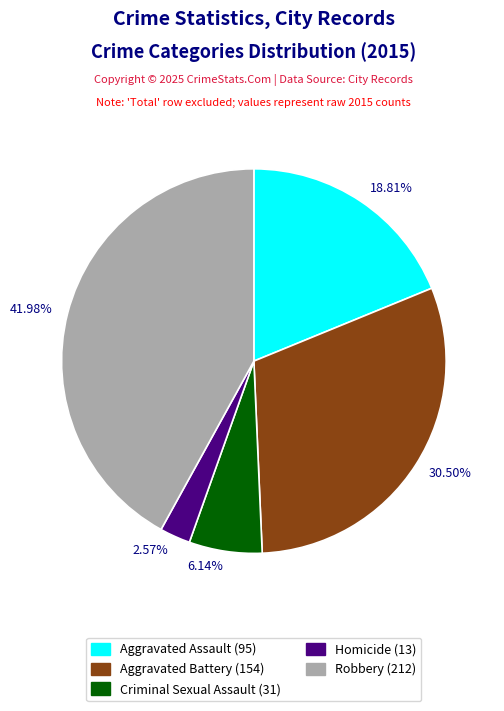

Approximately how many times larger is the value at 41.98% compared to 6.14%?

6.8